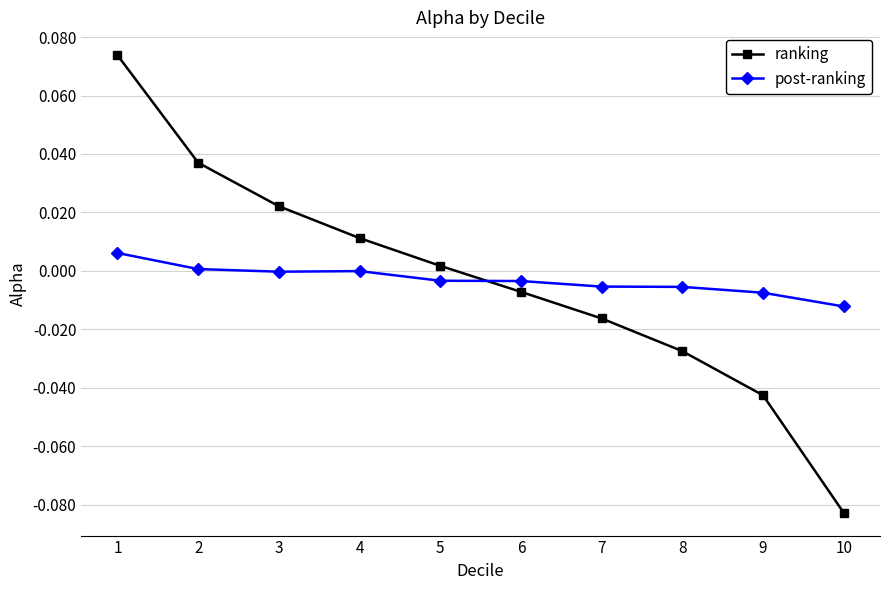

Rank the categories by ranking value from lowest to highest.

10, 9, 8, 7, 6, 5, 4, 3, 2, 1